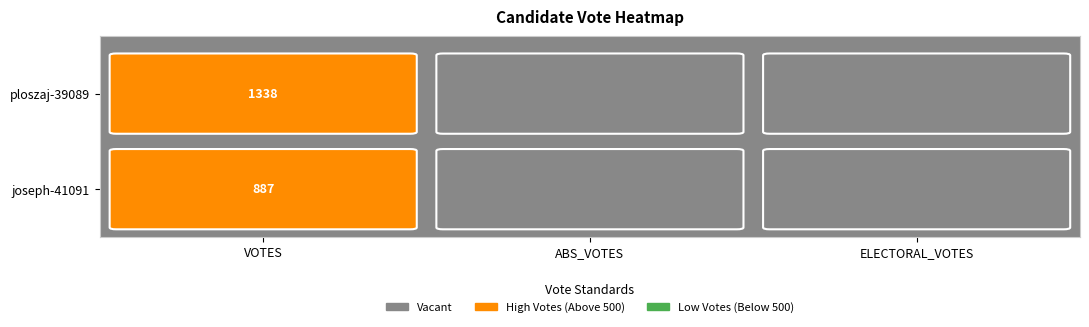

Reading right to left, list all the values displayed in this chart.

joseph-41091: 0	0	887
ploszaj-39089: 0	0	1338